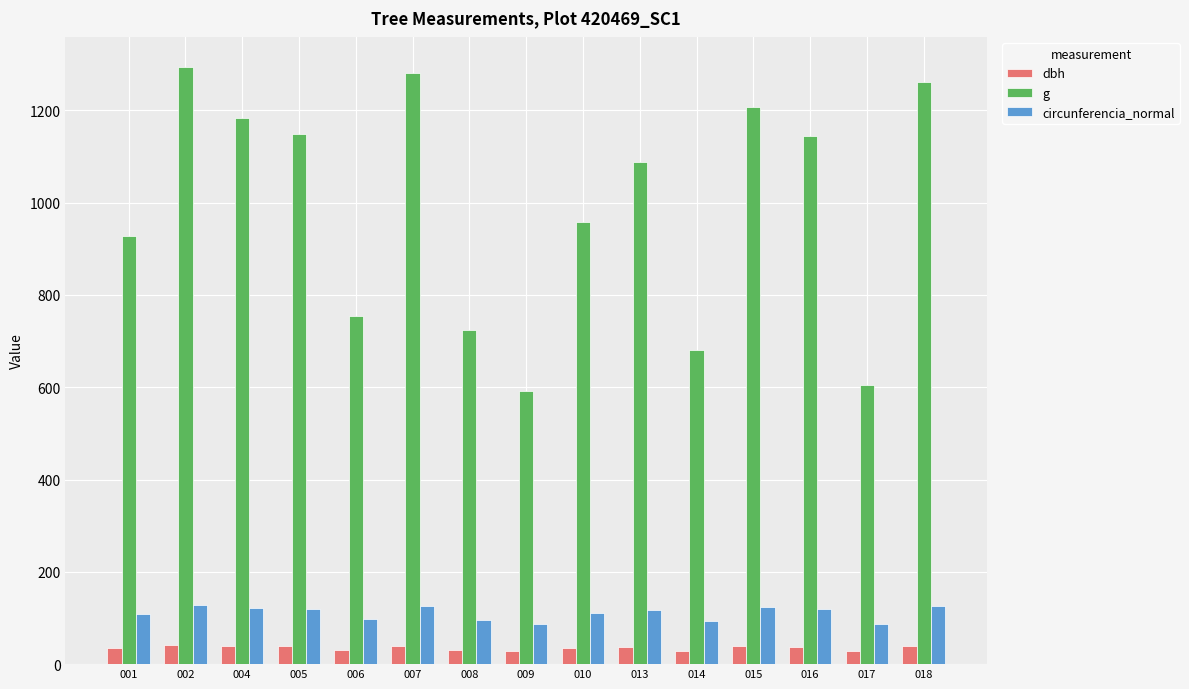

What is the greatest value displayed?

1294.2